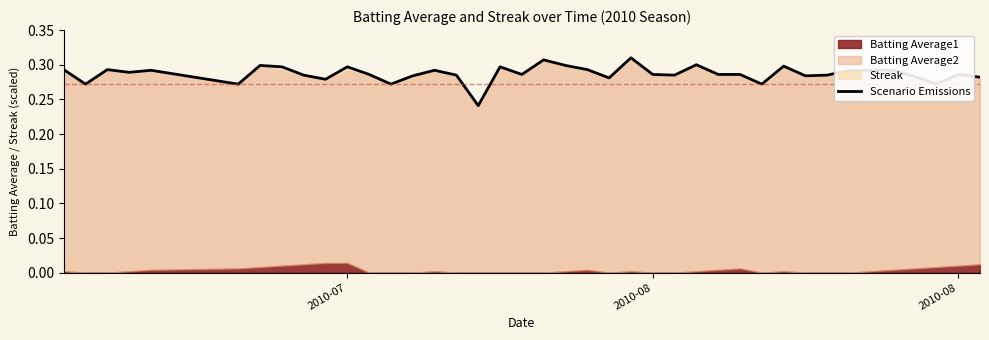

What is the sum of all values?

11.5